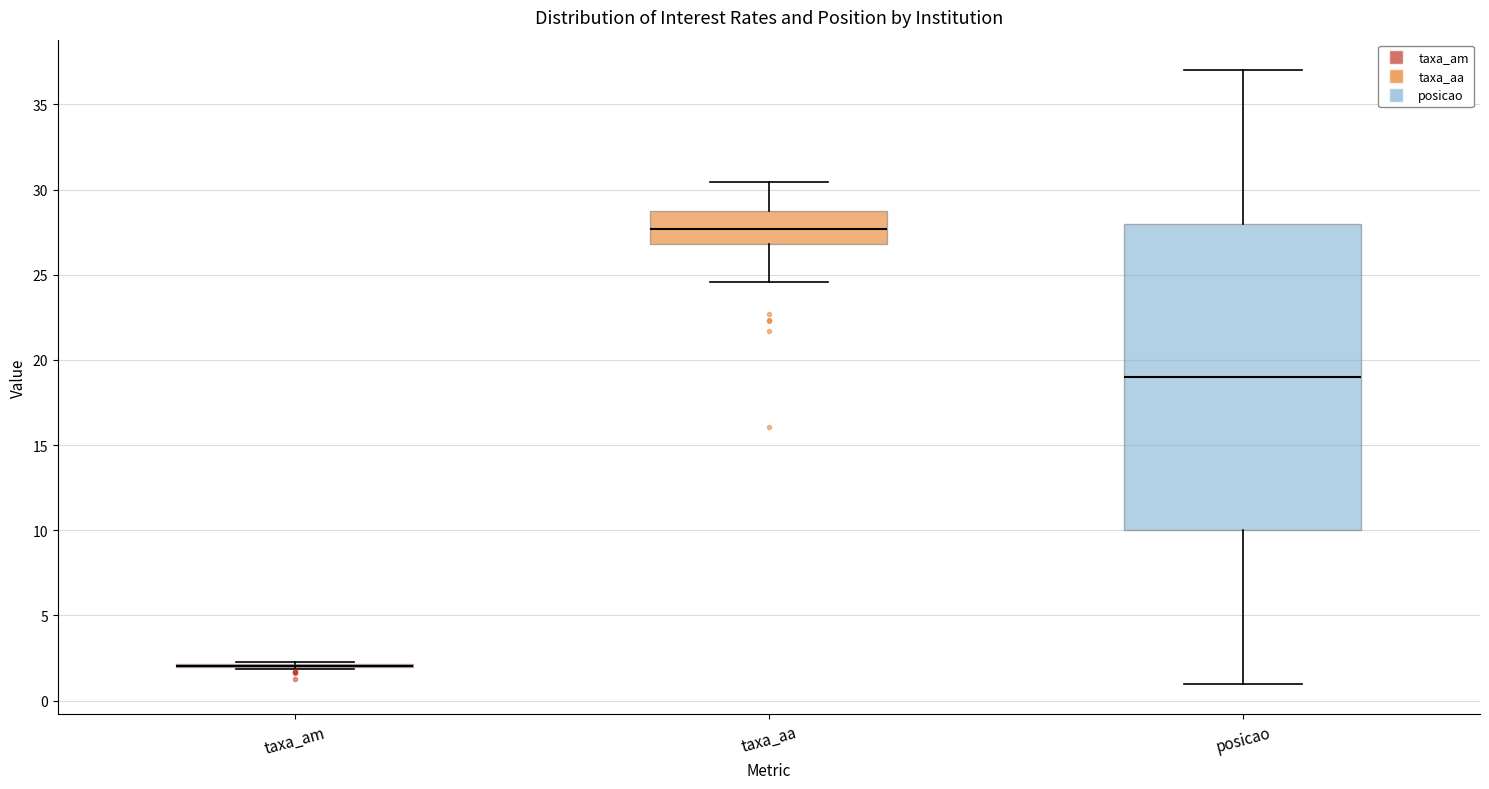

Where is the upper edge of the box for taxa_aa on the y-axis? The values are not printed on the chart, so give them approximately, as read against the axis.

29.0